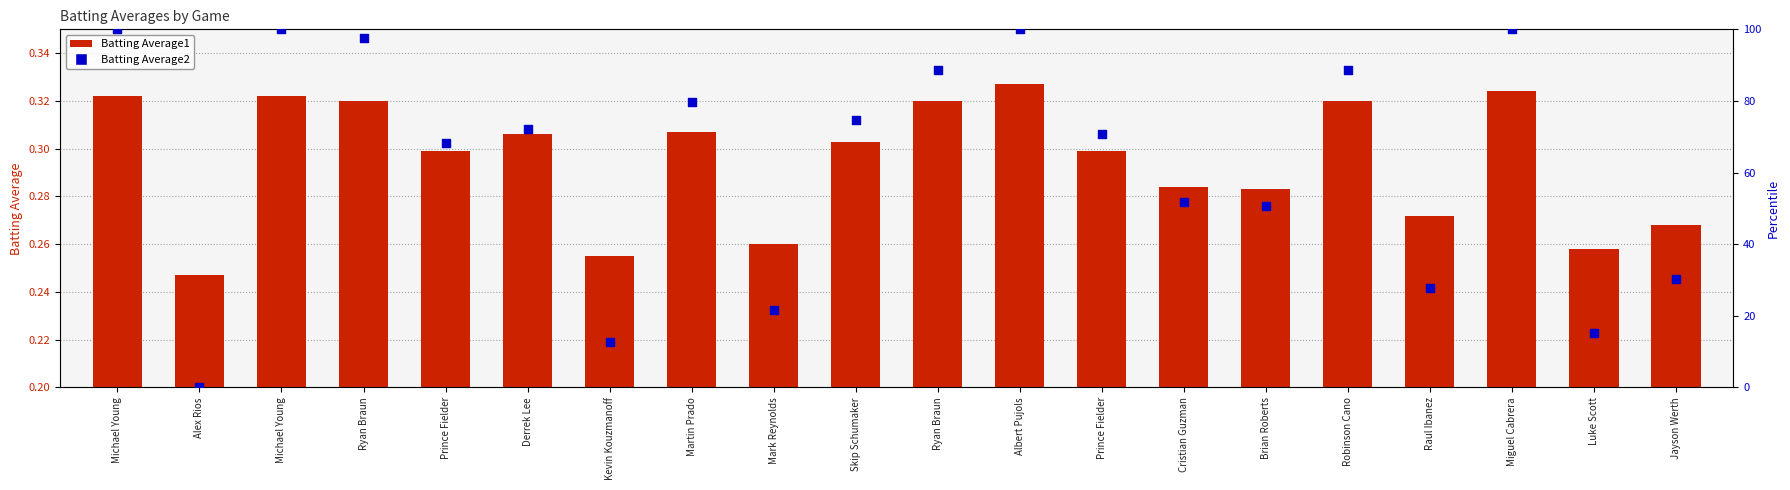

Which series has the largest total across all categories?

Batting Average2